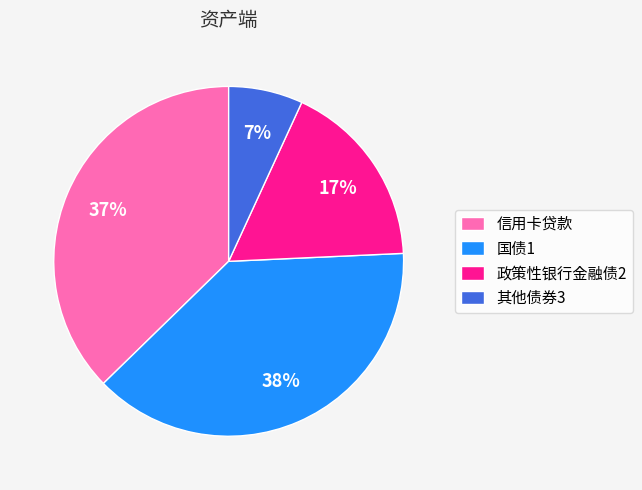

To the nearest percent, what is the difference between the 信用卡贷款 and 其他债券3 slice percentages?

30%